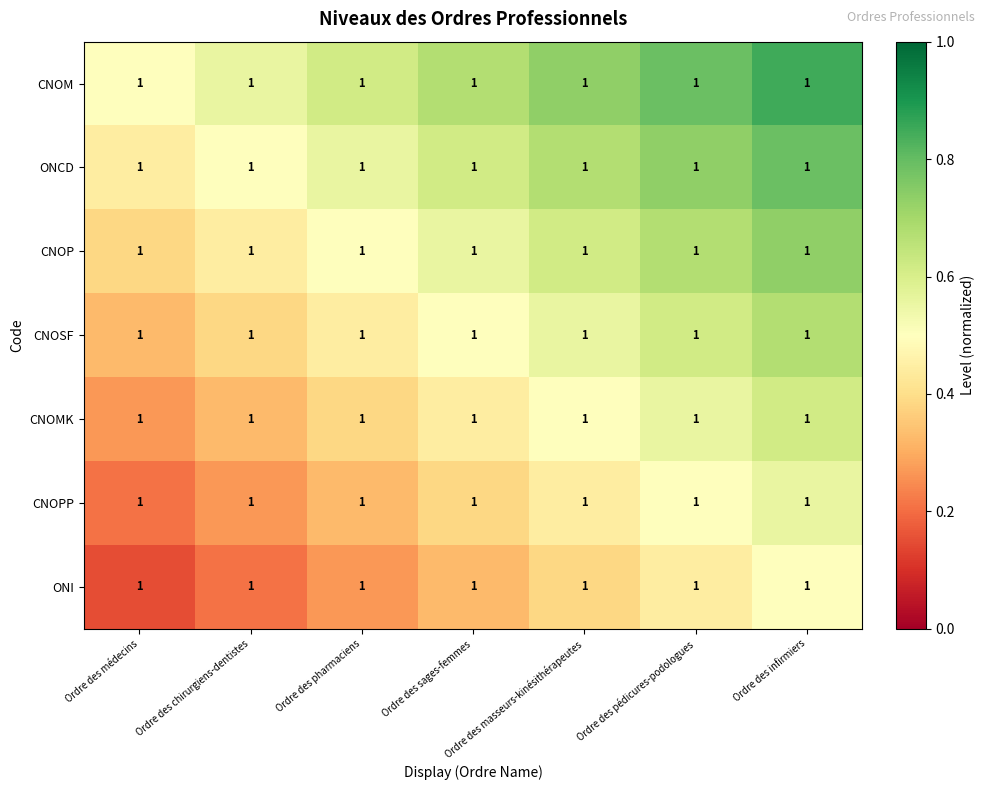

What is the sum of all CNOP values?

3.9